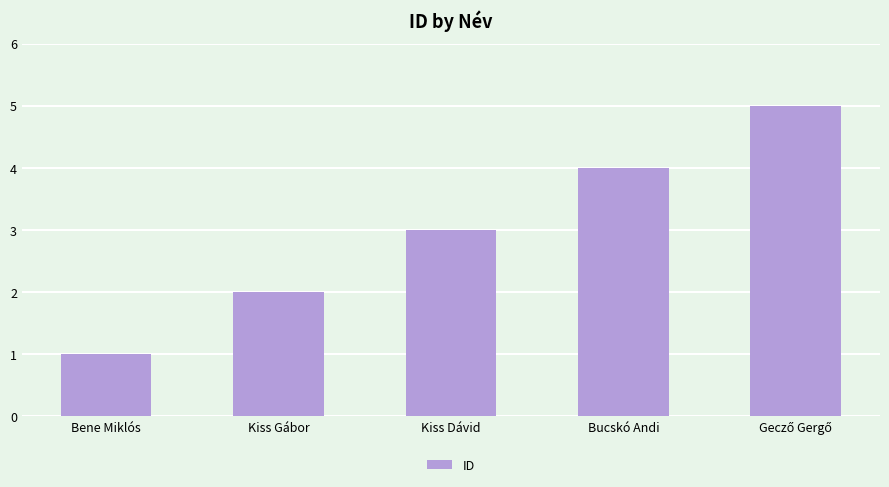

How many categories are shown in the chart?

5